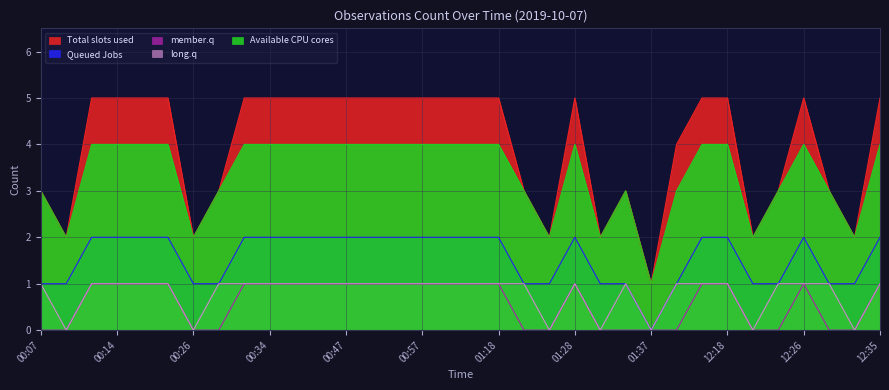

How many interior local valleys does the long.q series have?

7